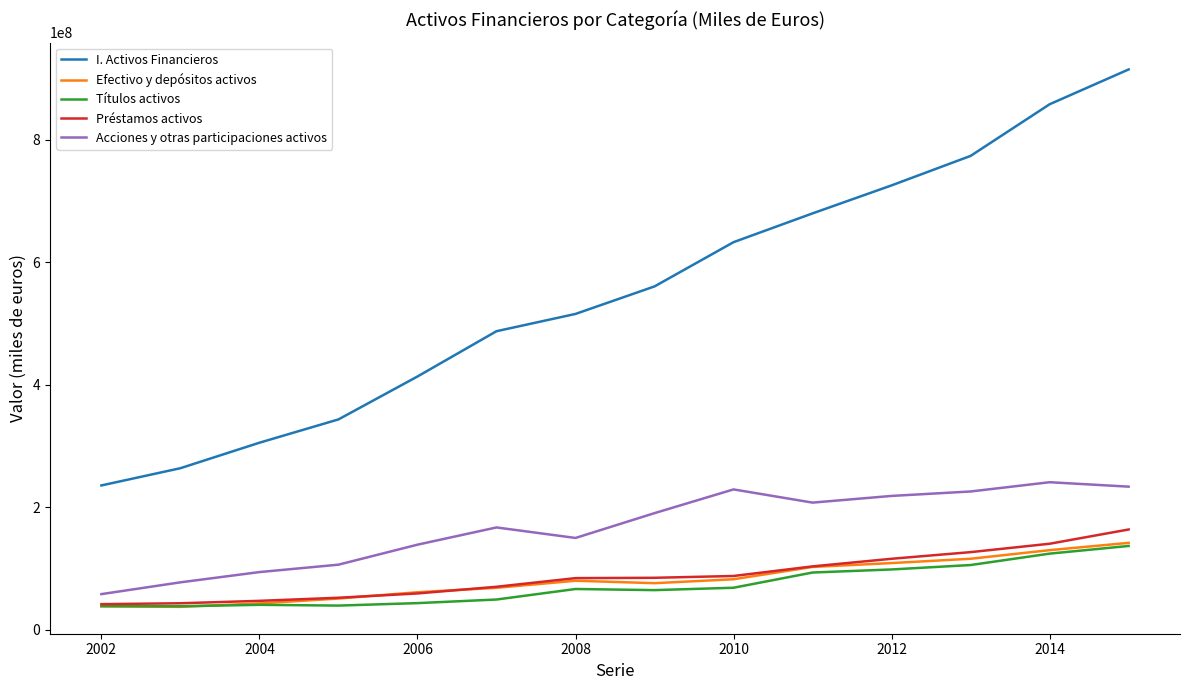

Which series has the largest total across all categories?

I. Activos Financieros